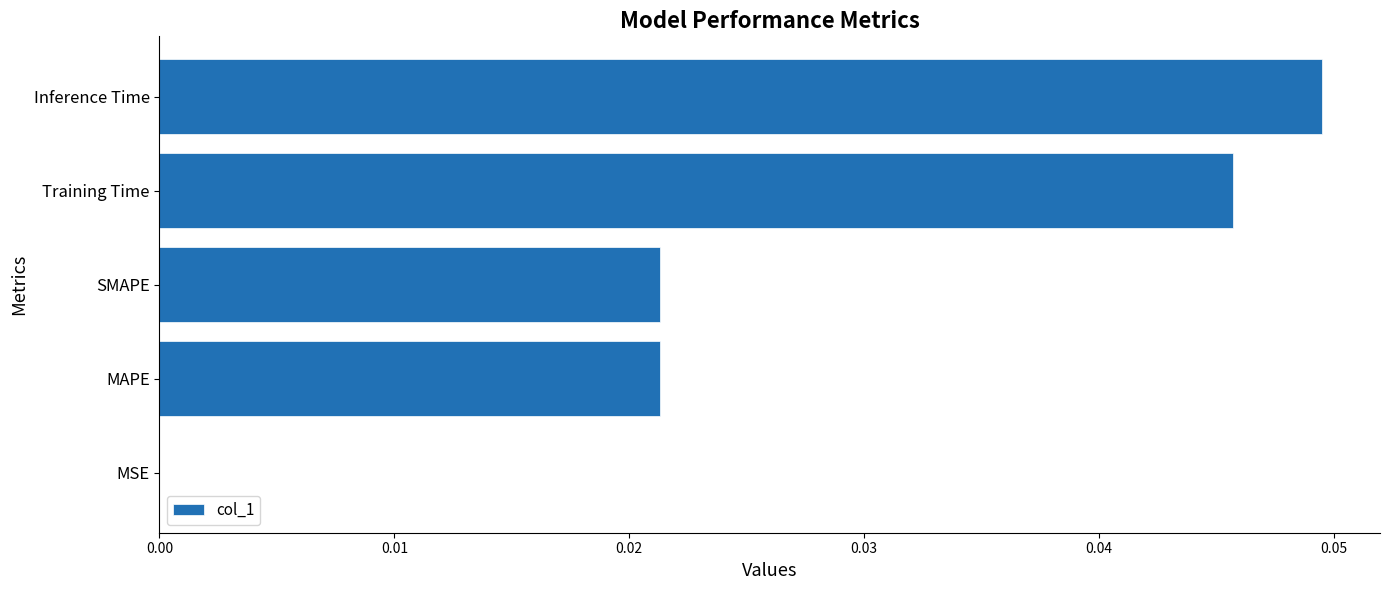

Does the chart contain stacked bars?

No